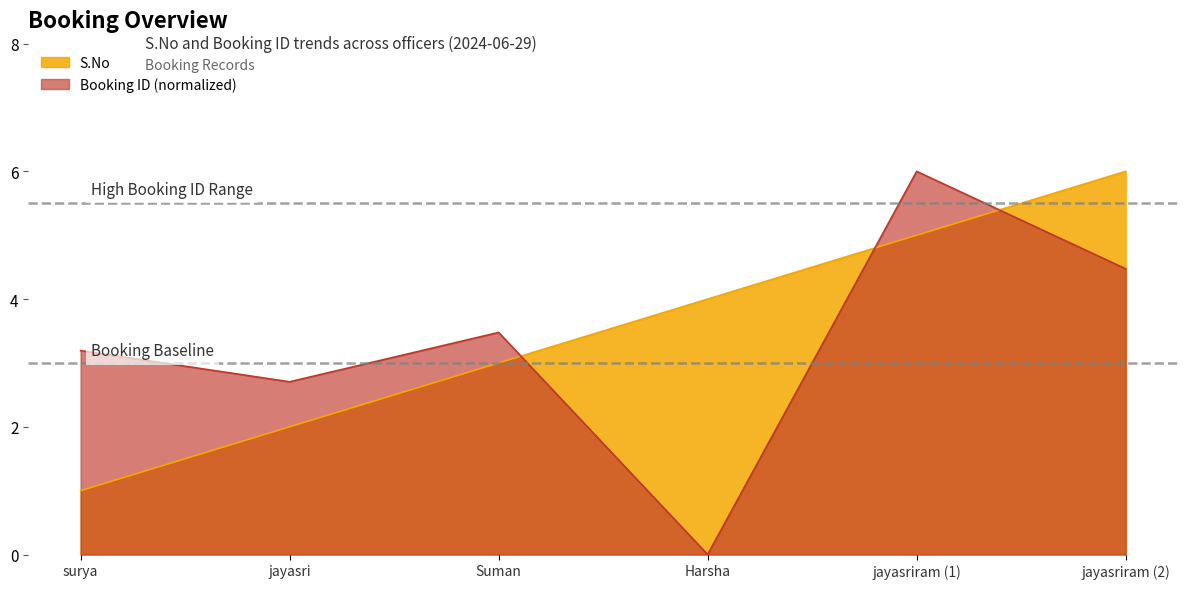

True or false: Booking ID (scaled) has more than 2 interior local peaks.

False